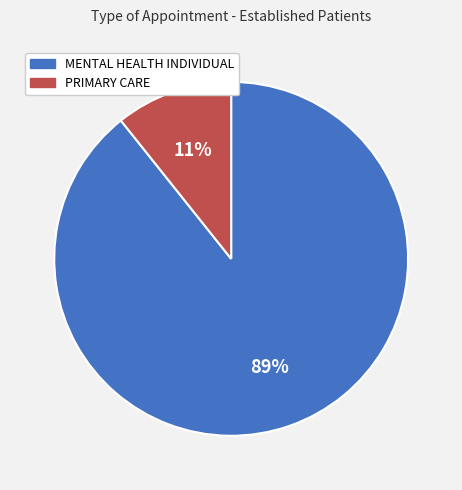

To the nearest percent, what portion does PRIMARY CARE represent?

11%